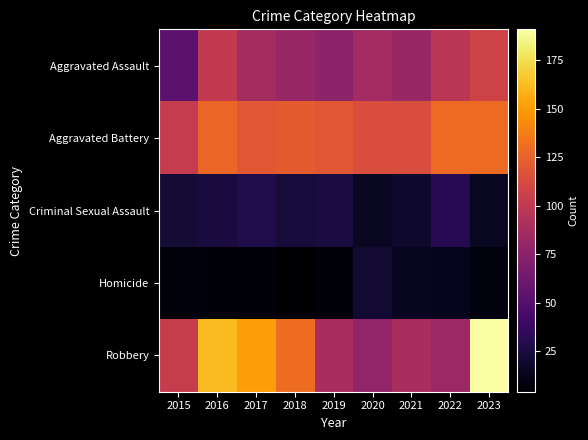

Reading left to right, transcribe all the data shown in this chart.

Aggravated Assault: 2015=53	2016=101	2017=87	2018=81	2019=76	2020=86	2021=81	2022=97	2023=107
Aggravated Battery: 2015=102	2016=127	2017=120	2018=122	2019=120	2020=114	2021=114	2022=129	2023=129
Criminal Sexual Assault: 2015=22	2016=24	2017=28	2018=23	2019=25	2020=16	2021=19	2022=31	2023=16
Homicide: 2015=8	2016=7	2017=7	2018=4	2019=7	2020=21	2021=15	2022=14	2023=9
Robbery: 2015=103	2016=162	2017=151	2018=130	2019=89	2020=78	2021=89	2022=83	2023=191